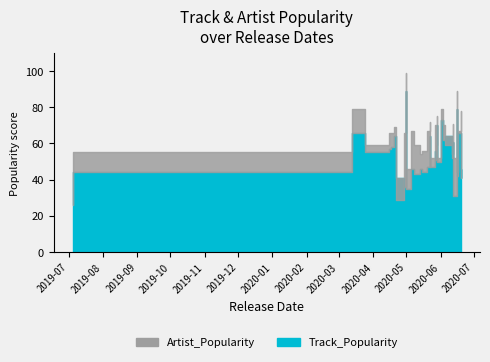

What is the difference between the maximum and minimum values in the Artist_Popularity series?

73